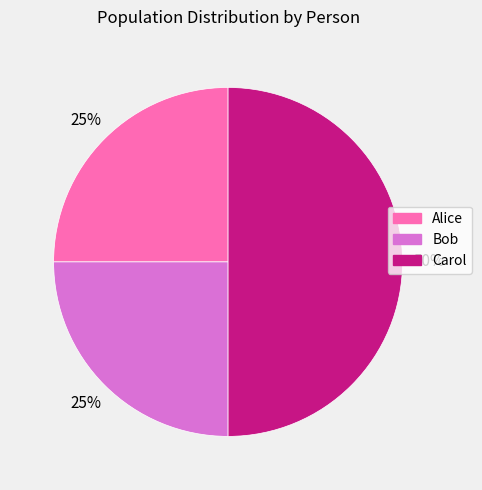

True or false: Bob accounts for 25% of the total.

True